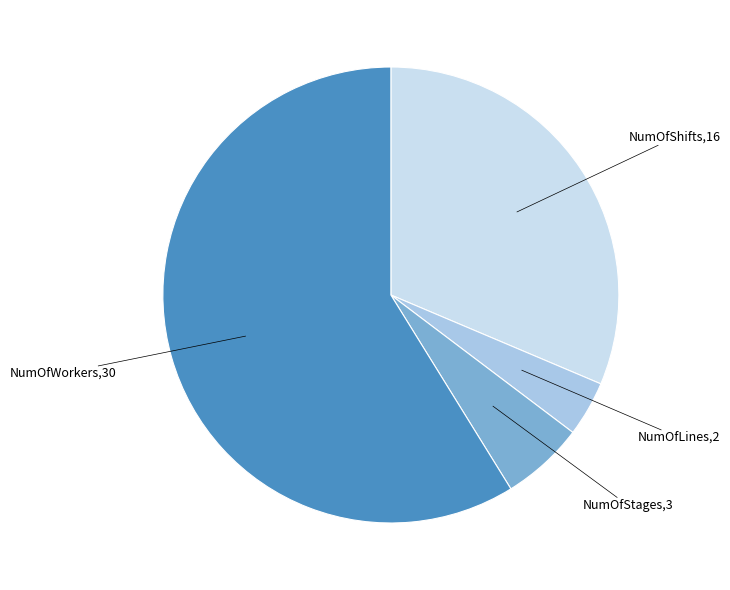

Does any single category account for the majority?

Yes